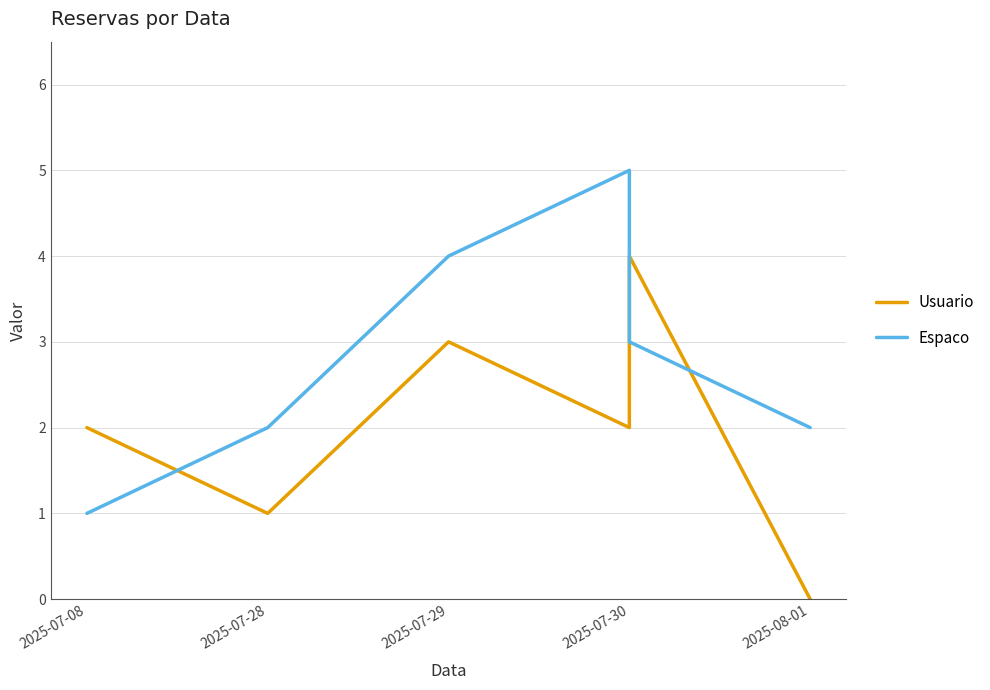

Which series has the widest spread of values?

Usuario